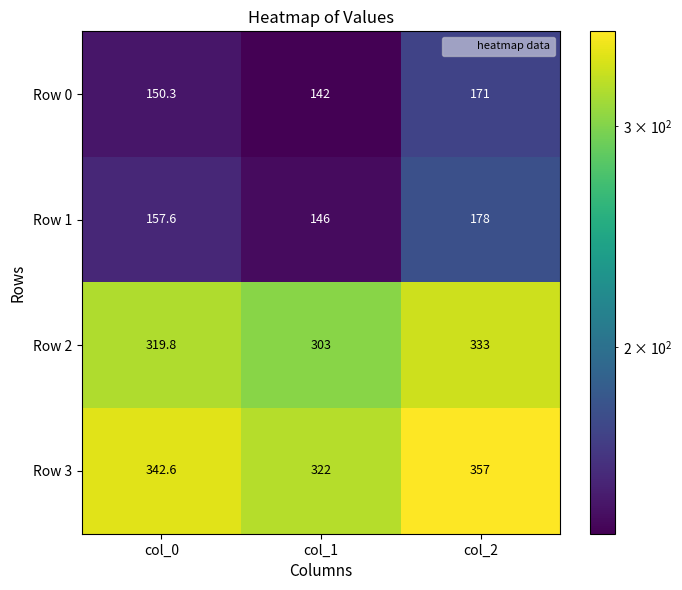

Count the number of categories in the chart.

3